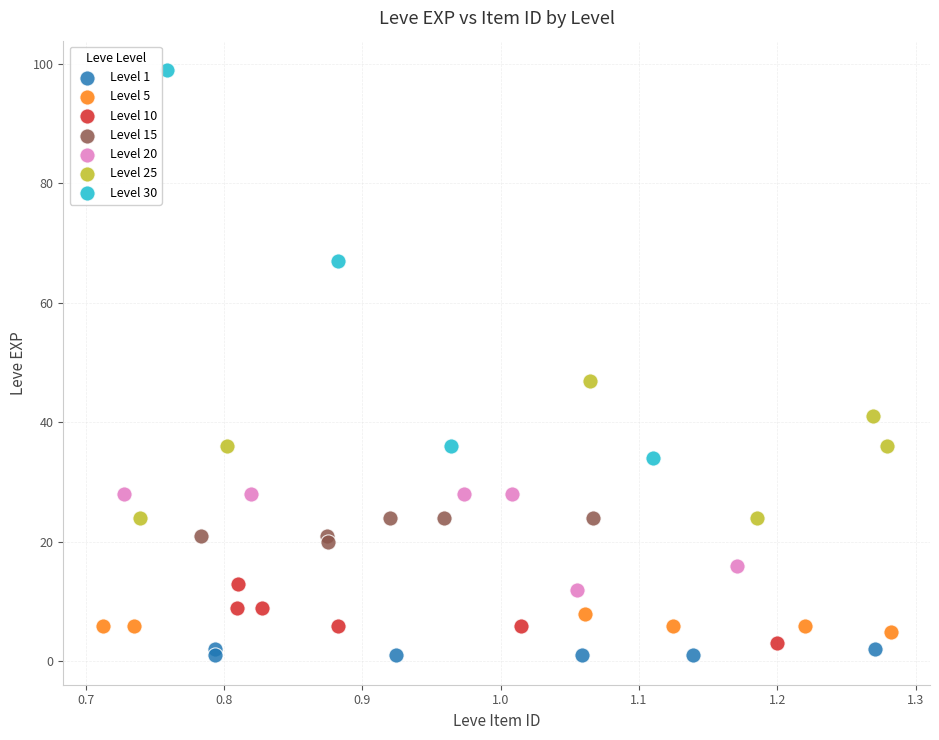

Which series has the widest spread of Y values?

Level 30